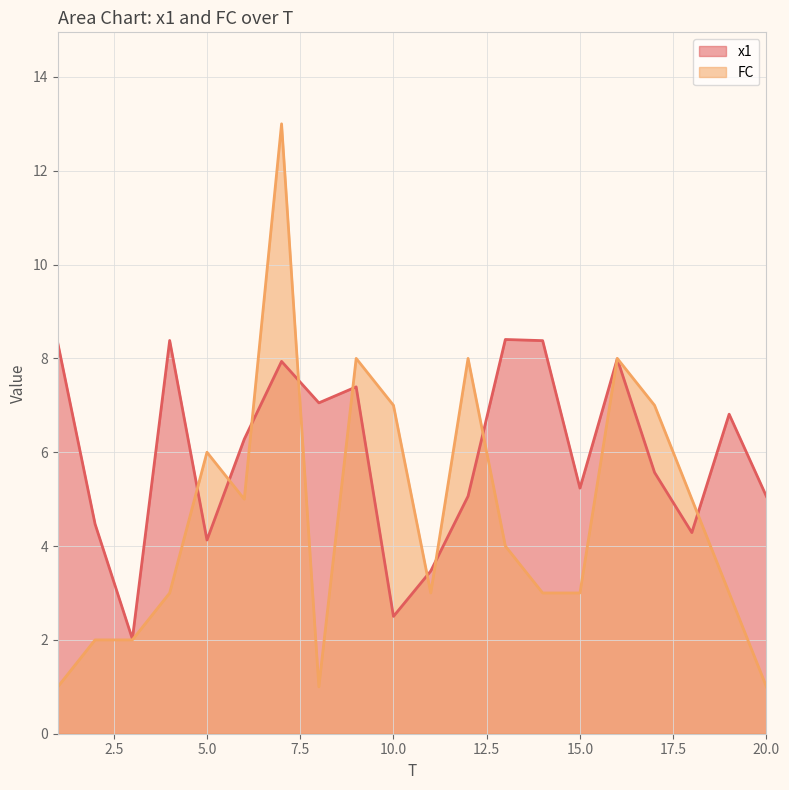

How many values in the x1_line series are below 6?

10